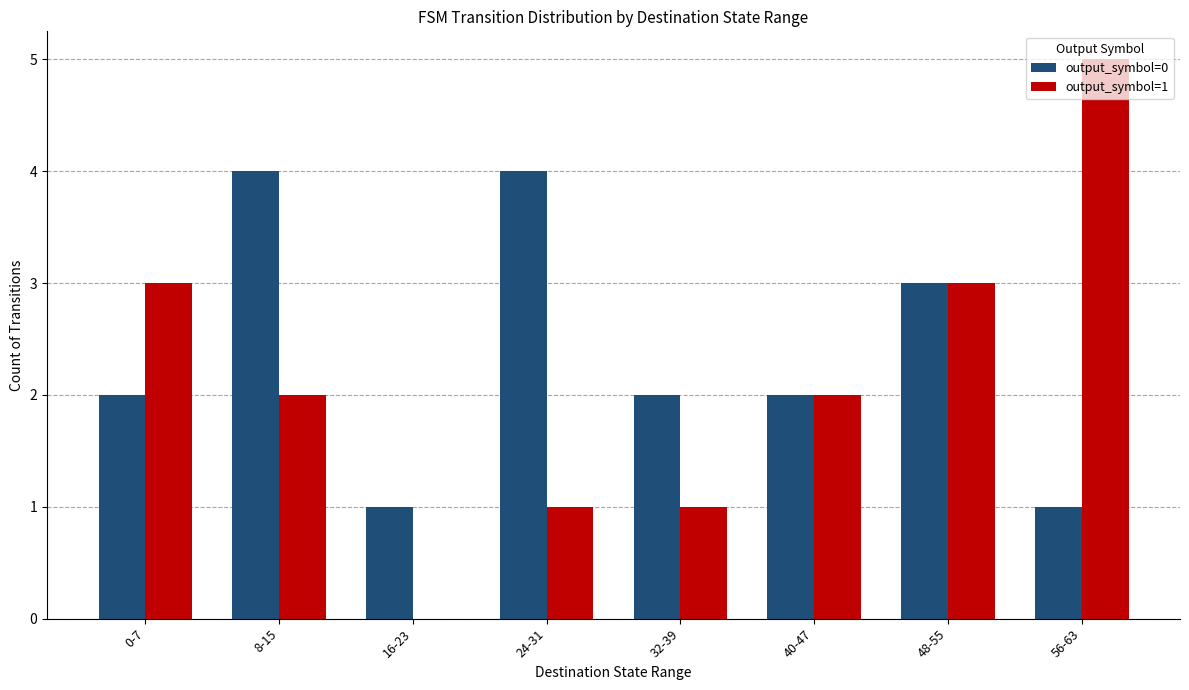

How many data points does each series have?

8